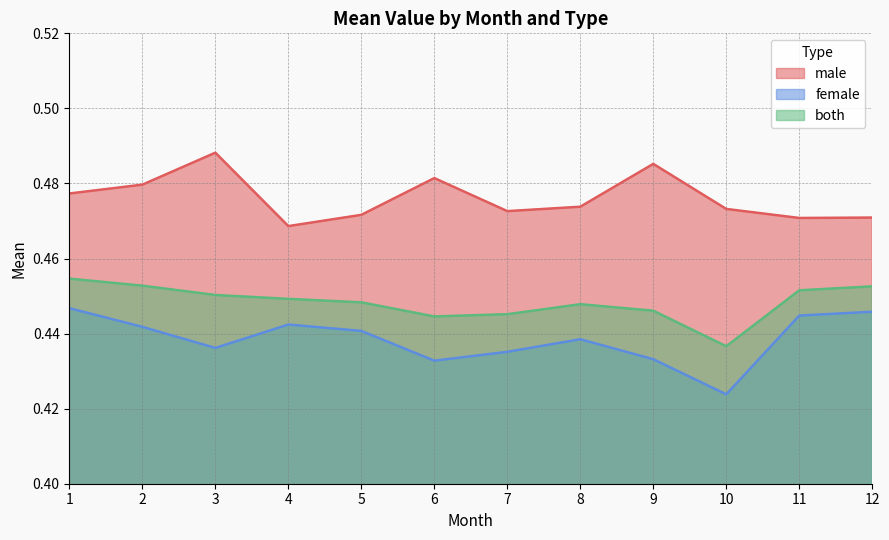

The both series shows 0.4 at 6. True or false?

True